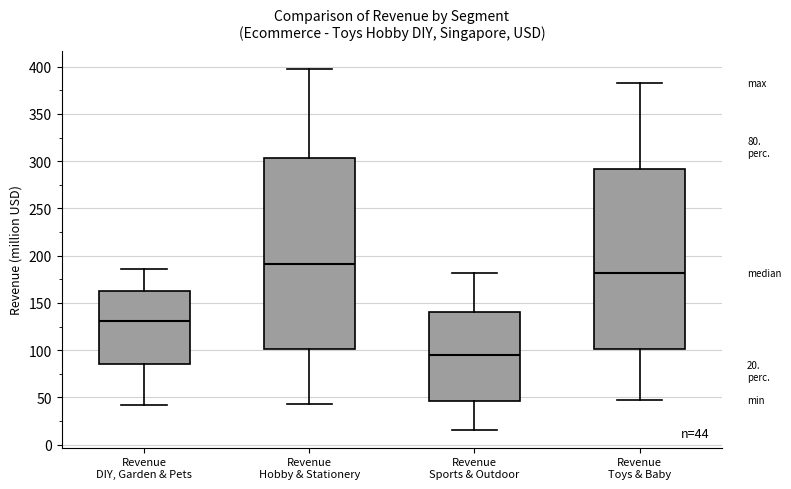

Comparing the boxes themselves (not the whiskers), which one is the tallest?

Revenue Hobby & Stationery